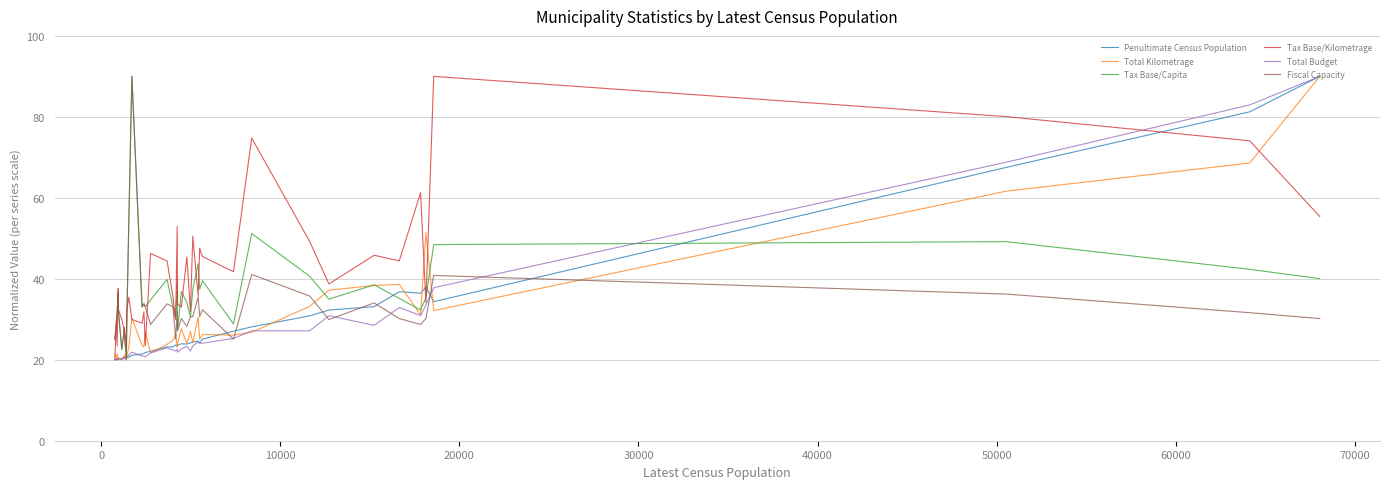

What is the maximum value shown in the chart?

90.0